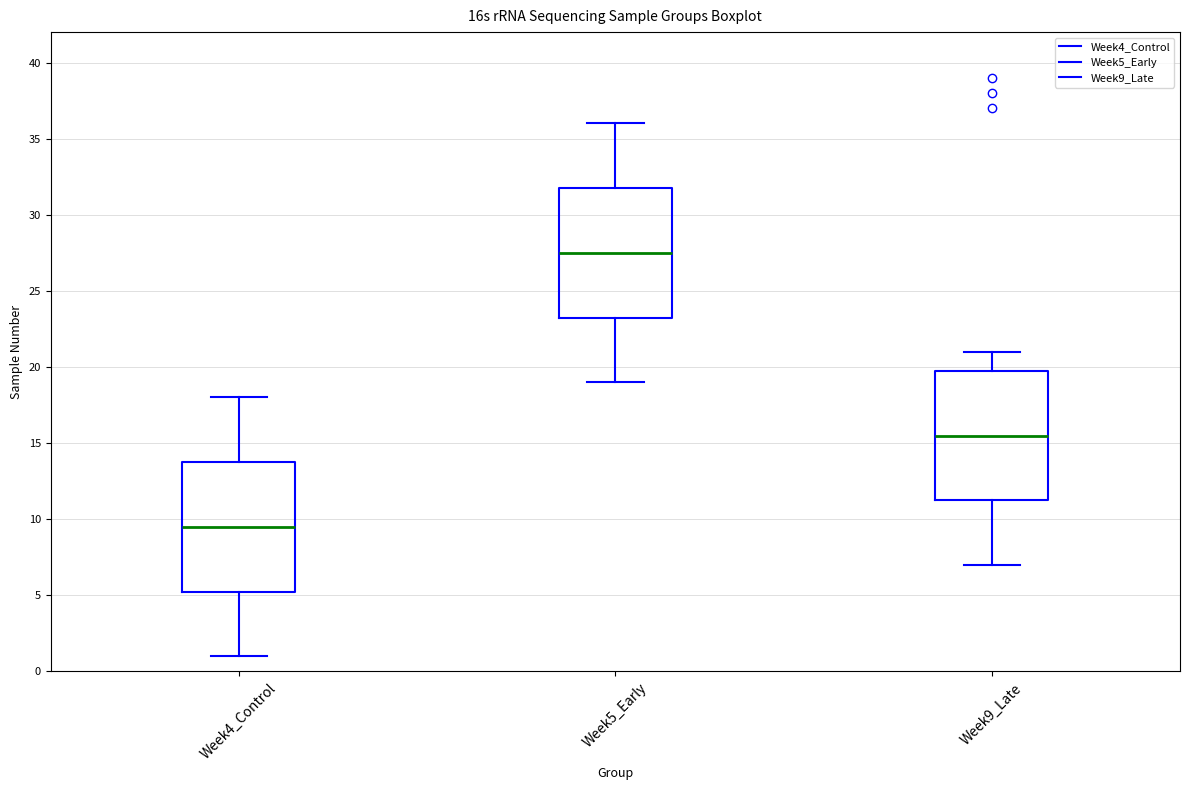

Which box has the highest median line?

Week5_Early